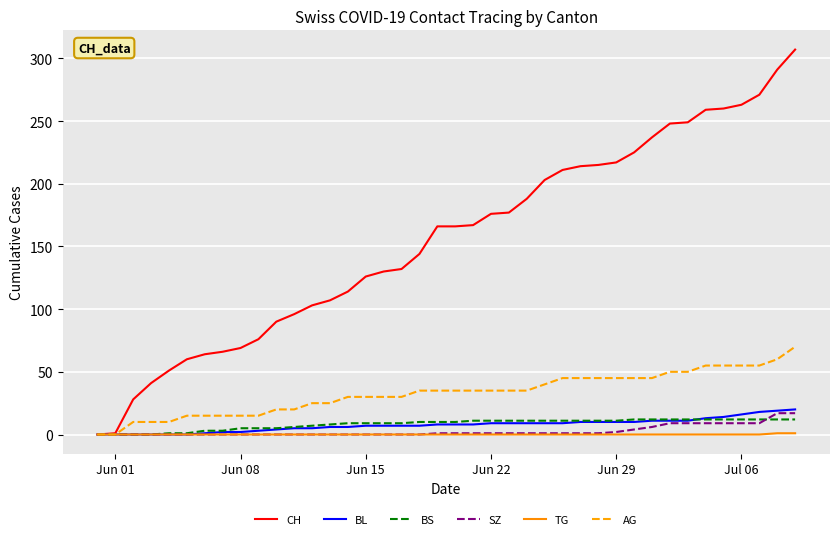

What is the greatest value displayed?

307